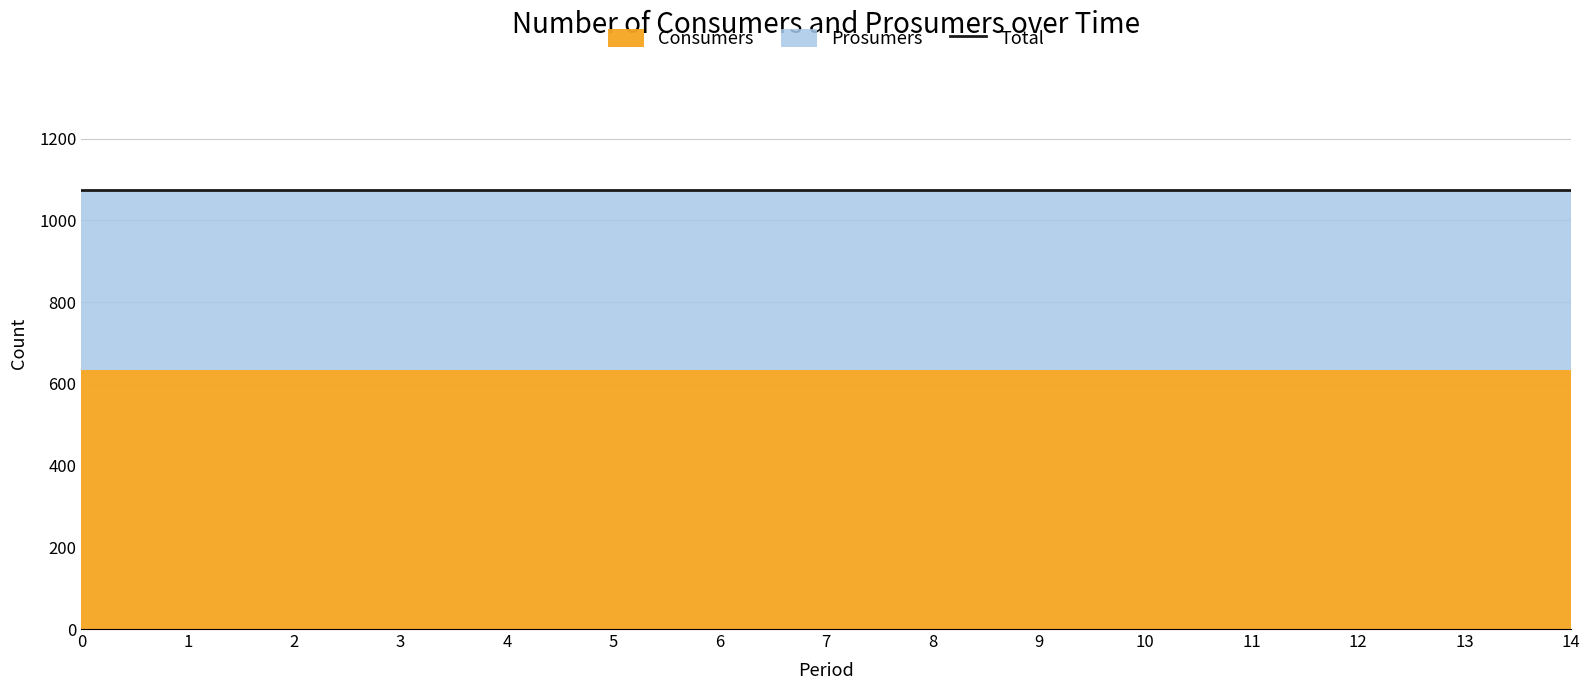

At how many categories does at least one series exceed 625?

15